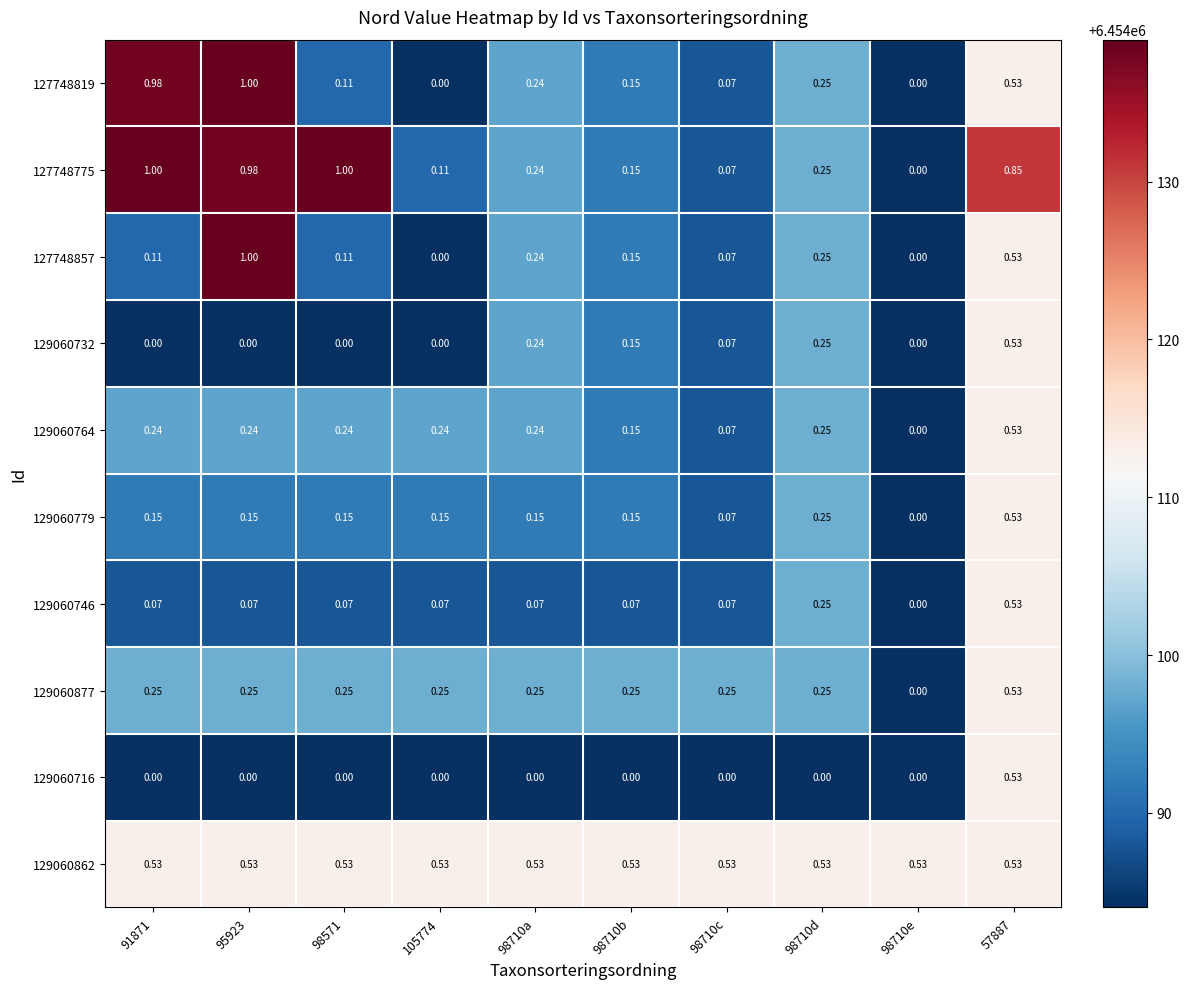

How many values in 127748819 are above zero?

8